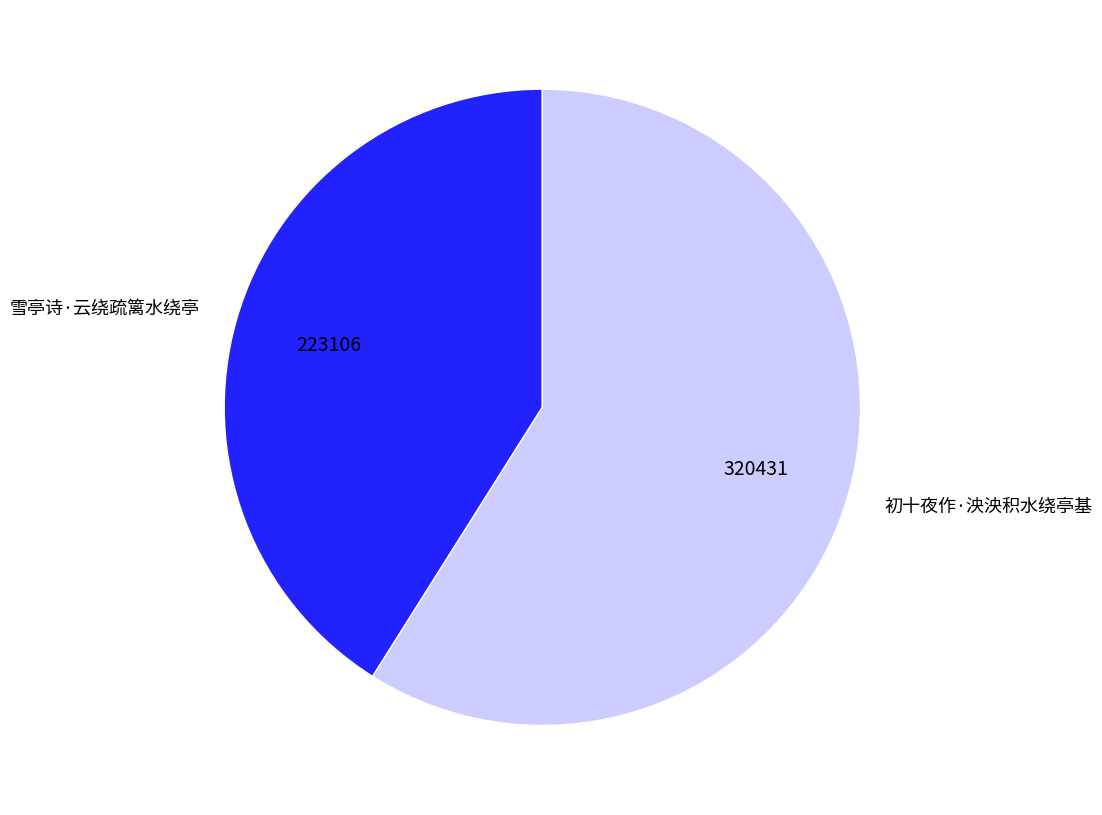

True or false: 初十夜作·泱泱积水绕亭基 accounts for 66% of the total.

False